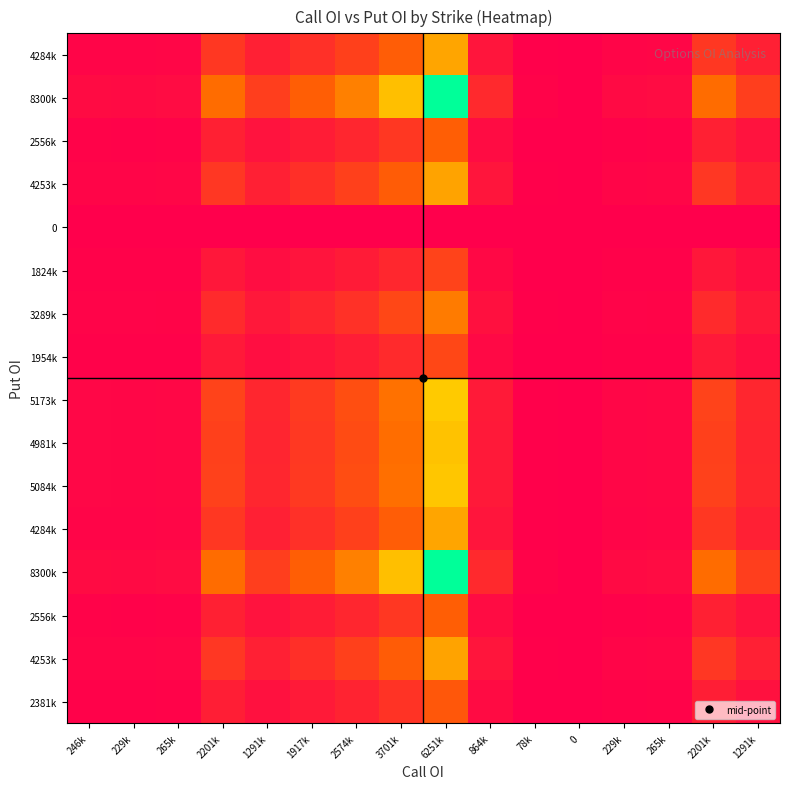

How many data points does each series have?

16